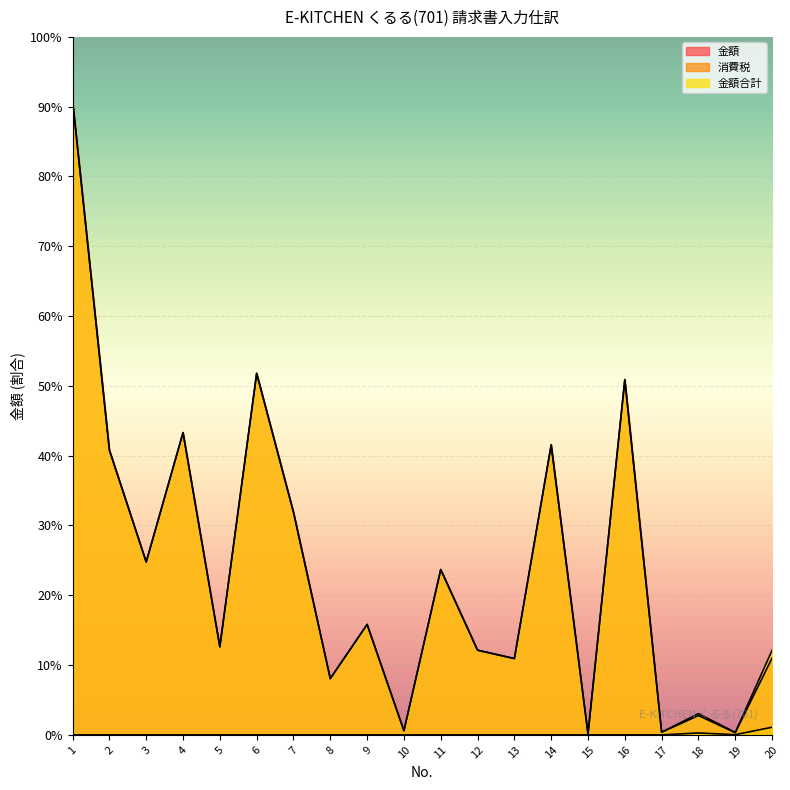

How many interior local peaks does the 金額合計 series have?

7